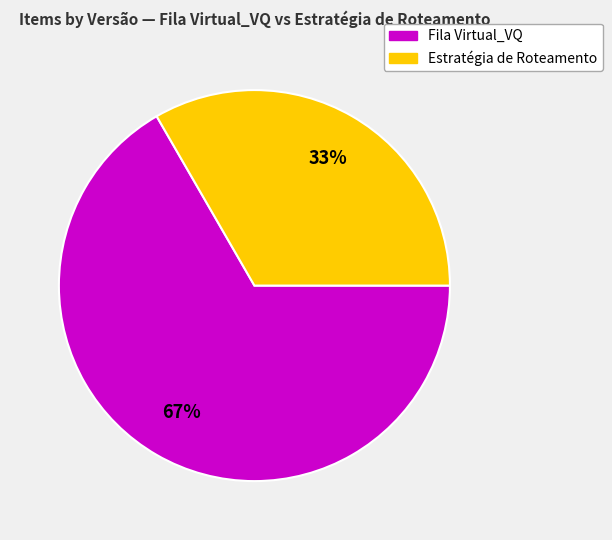

To the nearest percent, what portion does Estratégia de Roteamento represent?

33%